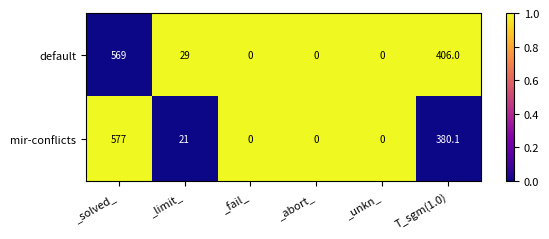

At which category is the sum across all series the highest?

_solved_